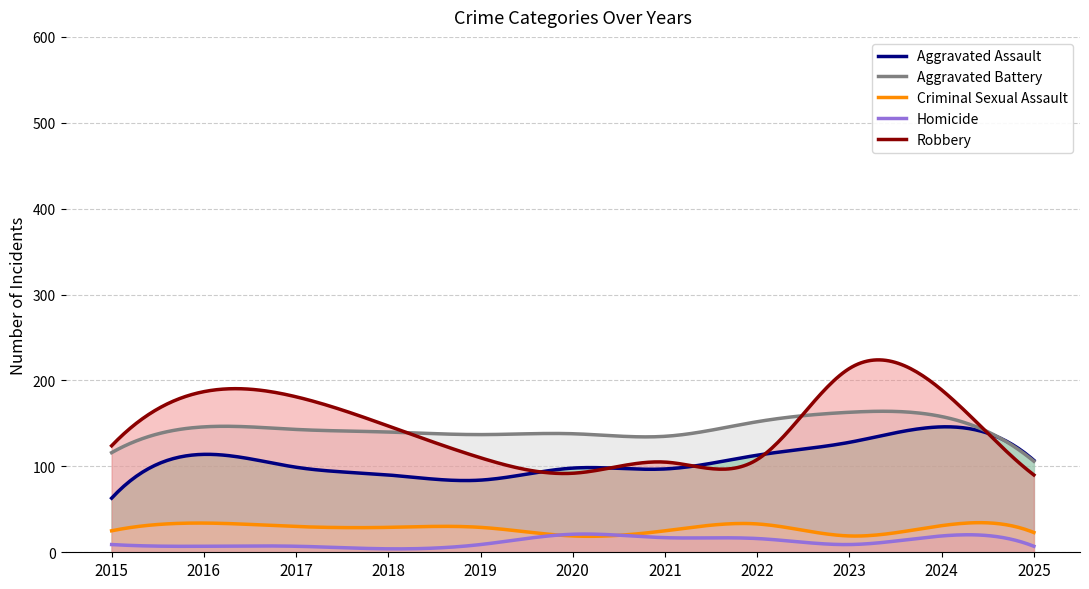

What is the difference between the Homicide values at 2020 and 2018?

17